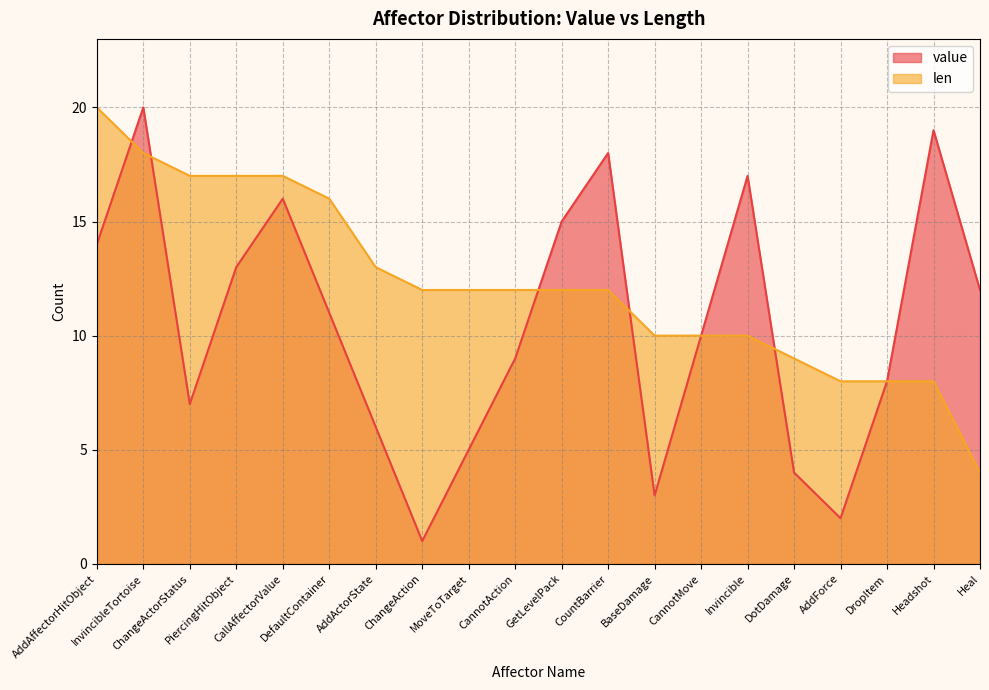

Does the chart have visible grid lines?

Yes